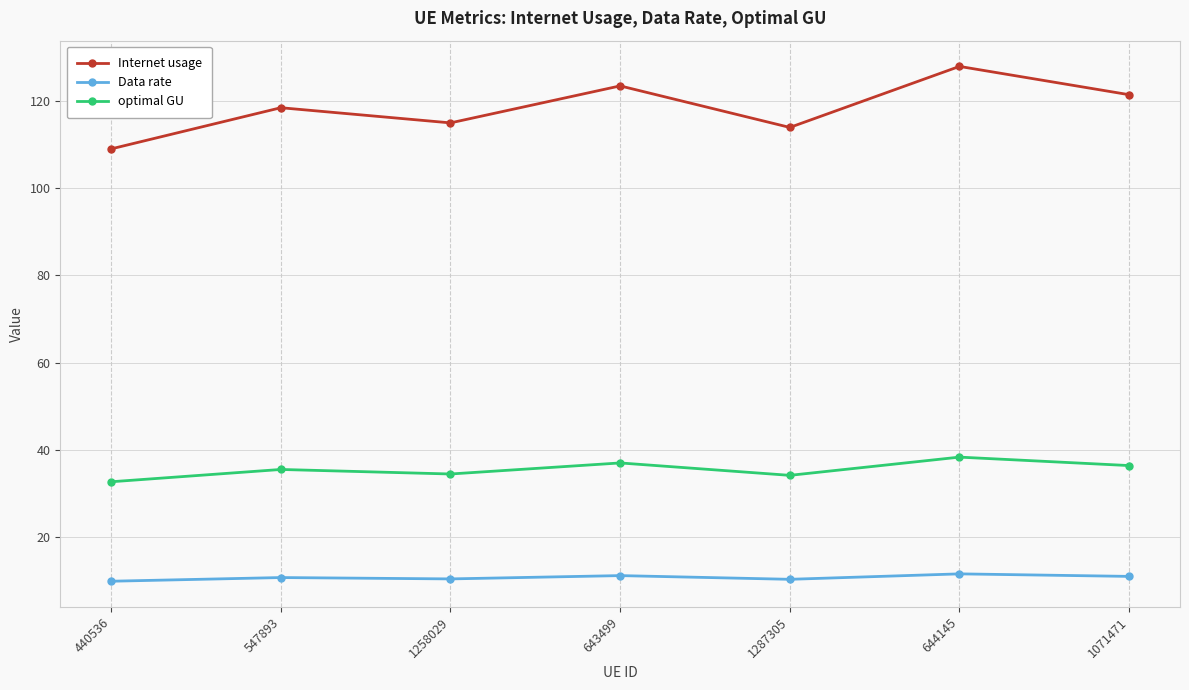

What is the difference between the second highest and second lowest values in the Internet usage series?

9.5